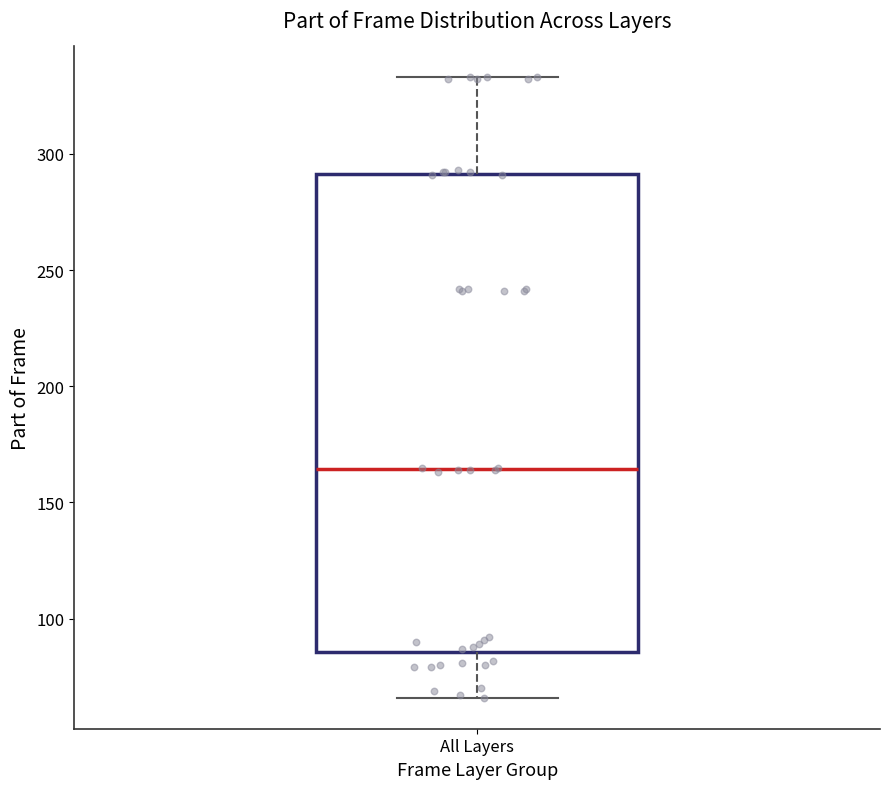

Transcribe this box plot: give where the median line is, the range the box spans, and where the two whiskers end, as read against the y-axis. The values are not printed on the chart, so give them approximately, as read against the axis.

median 165, box 85 to 290, whiskers 65 to 335